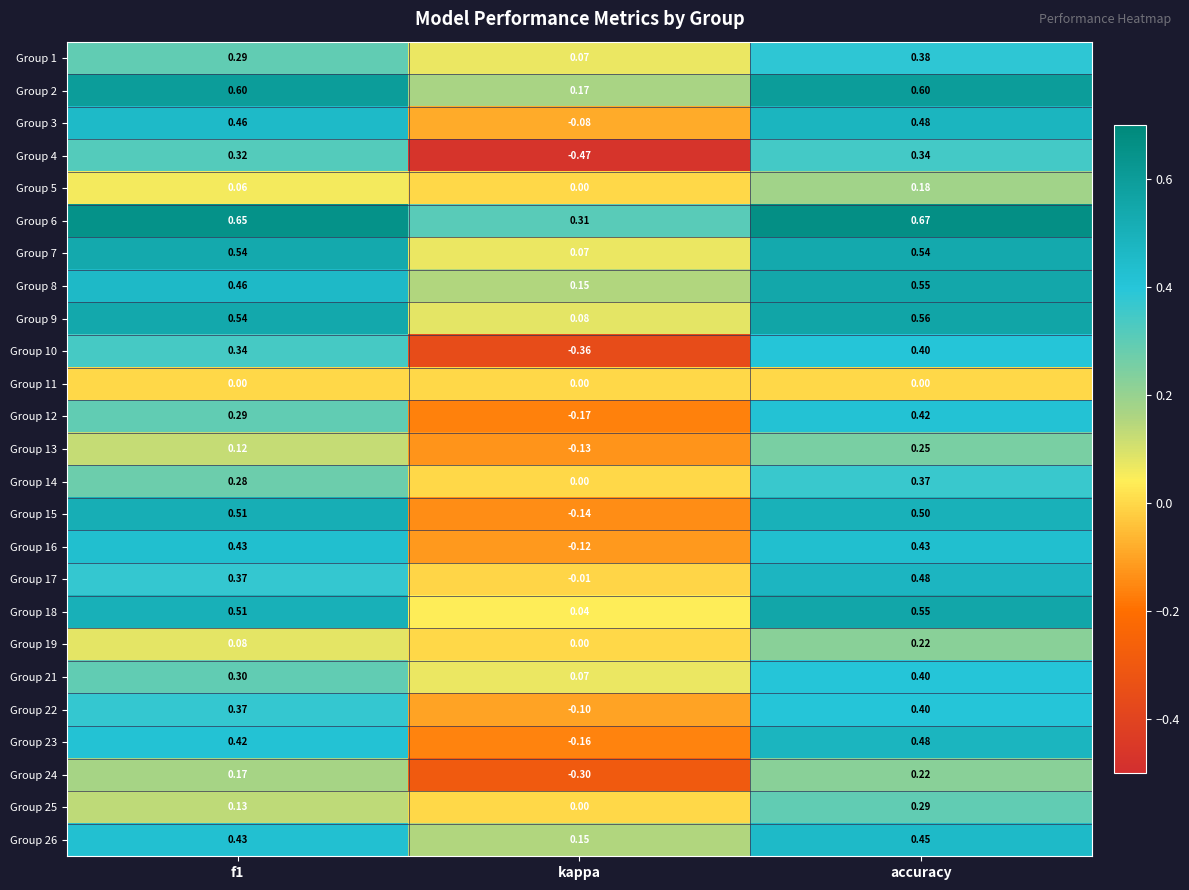

Is the value of Group 24 at accuracy greater than the value of Group 4 at kappa?

Yes